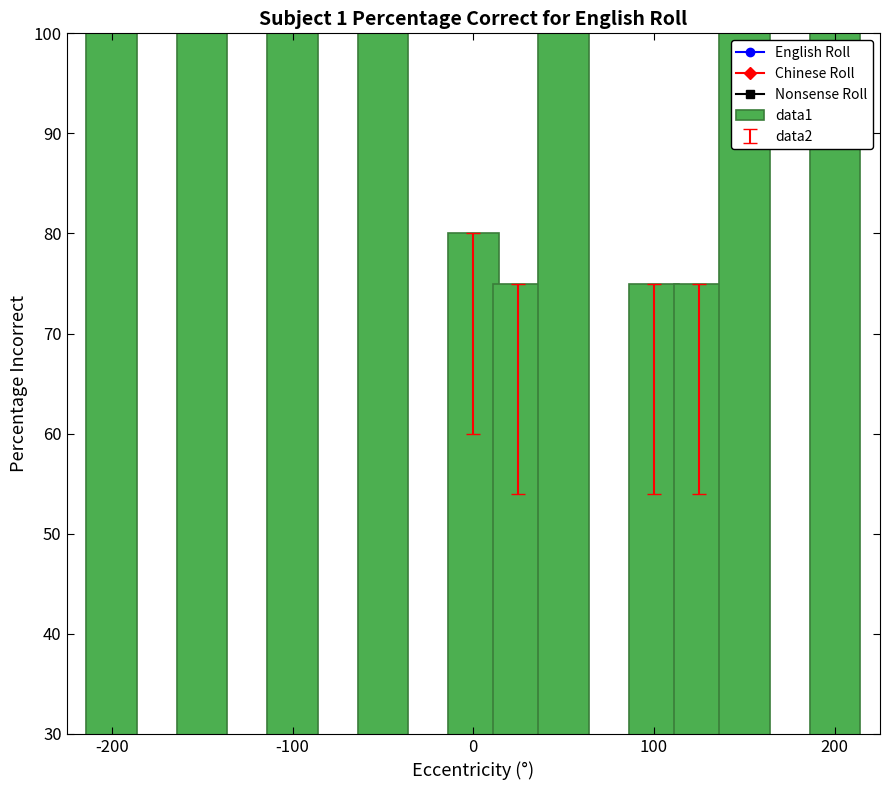

What is the value of the 2nd bar from the left?

100